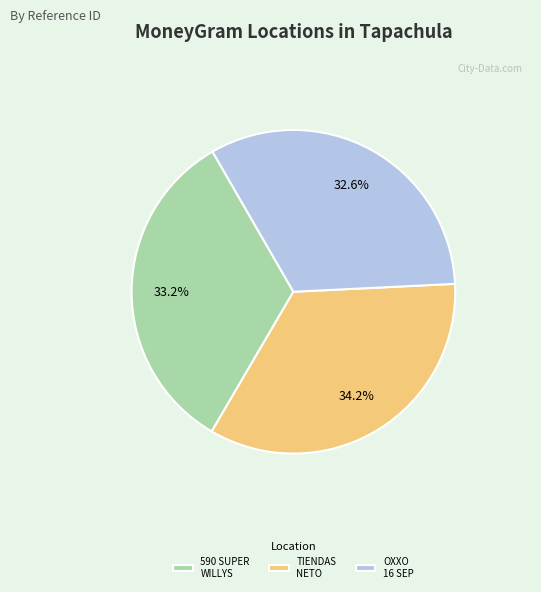

Between TIENDAS NETO and 590 SUPER WILLYS, which is larger?

TIENDAS NETO